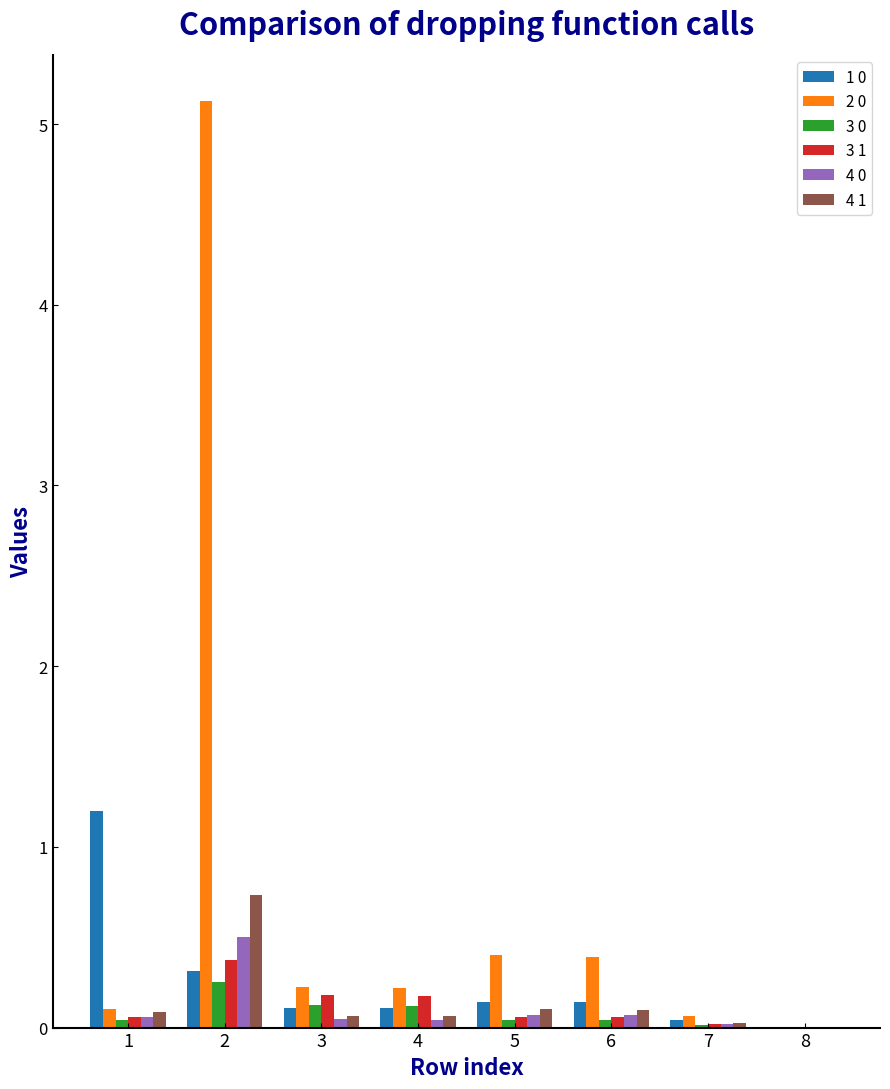

What is the greatest value displayed?

5.1